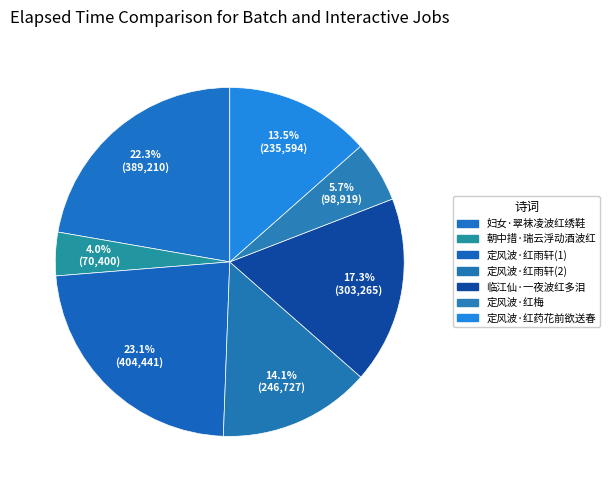

Count the number of slices in the pie.

7